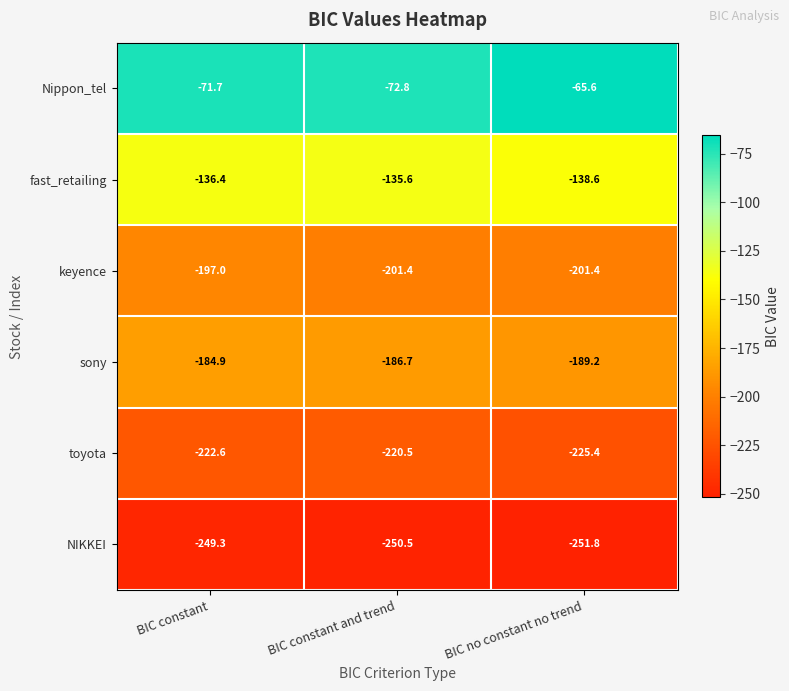

At which category is the sum across all series the highest?

BIC constant